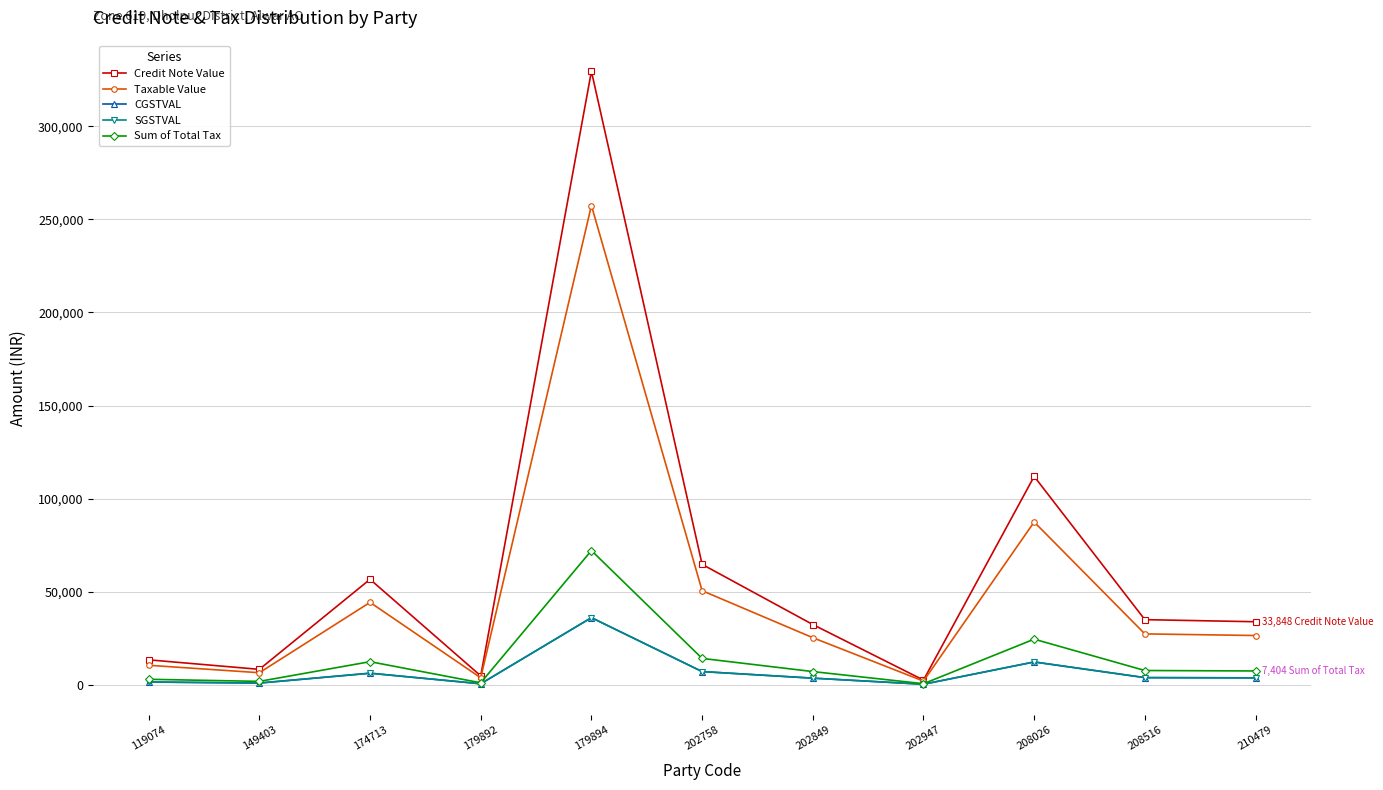

True or false: Taxable Value has more than 2 points higher than both neighbors.

True